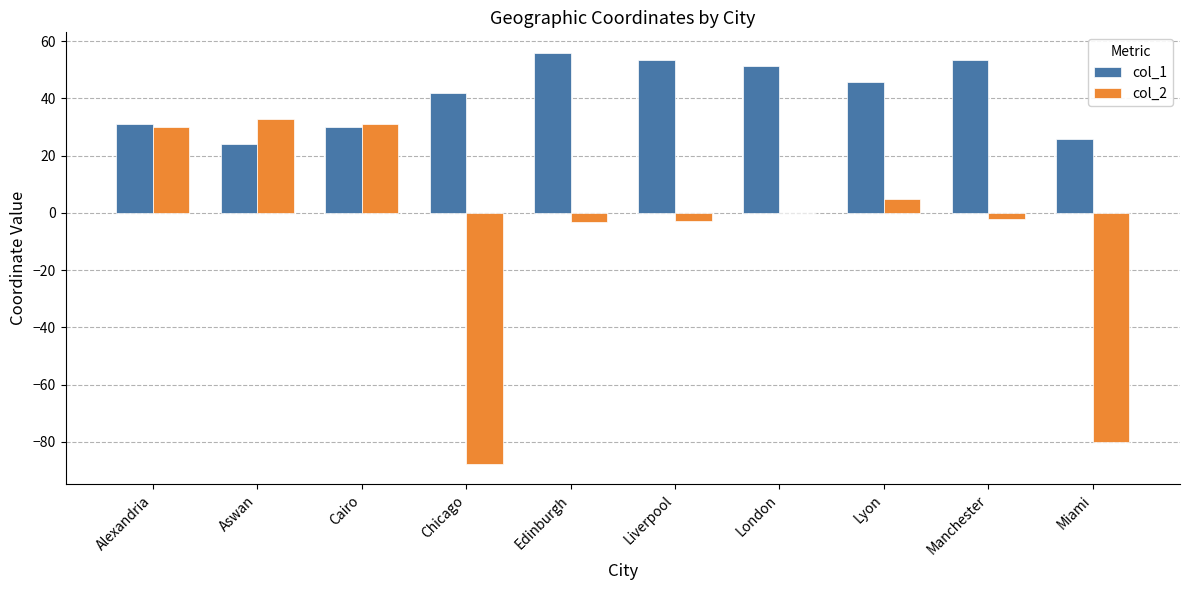

What is the highest value of the col_1 series?

55.9